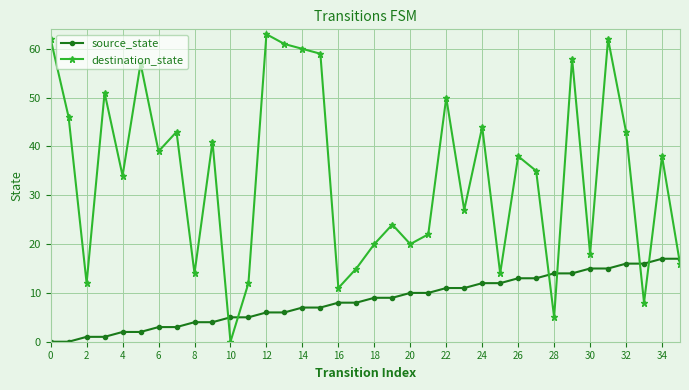

Which series has the largest total across all categories?

destination_state